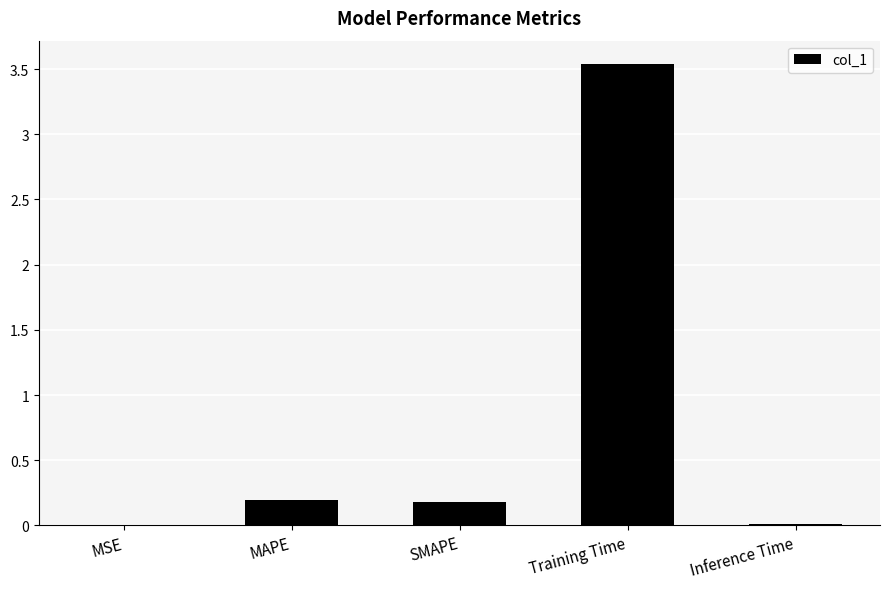

At which category does the chart reach its peak across all series?

Training Time